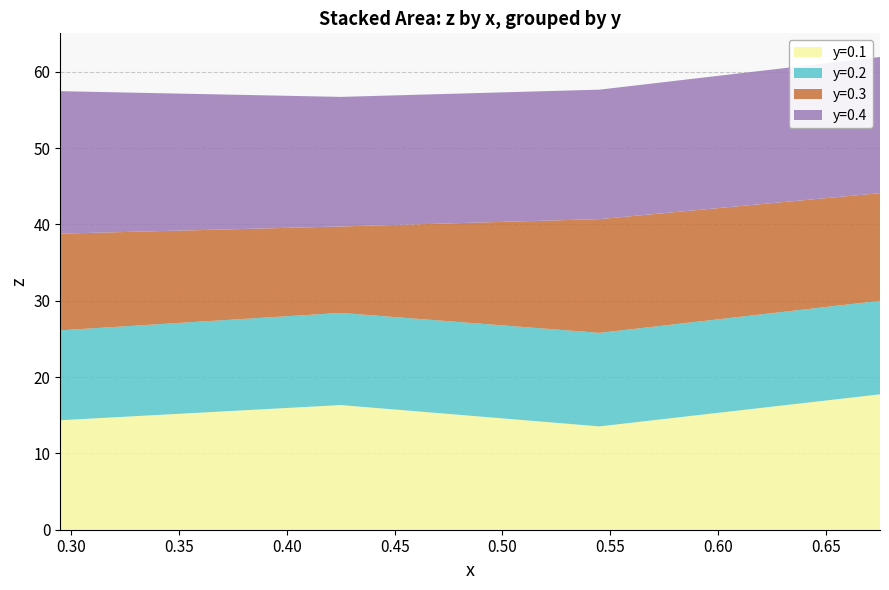

Reading left to right, what are all the values shown in this chart?

z: 0=14.3	1=16.3	2=13.5	3=17.7	4=11.8	5=12.1	6=12.3	7=12.3	8=12.7	9=11.3	10=14.9	11=14.1	12=18.7	13=17.0	14=17.0	15=17.8
x: 0=0.3	1=0.4	2=0.5	3=0.7	4=0.3	5=0.4	6=0.5	7=0.7	8=0.3	9=0.4	10=0.5	11=0.7	12=0.3	13=0.4	14=0.5	15=0.7